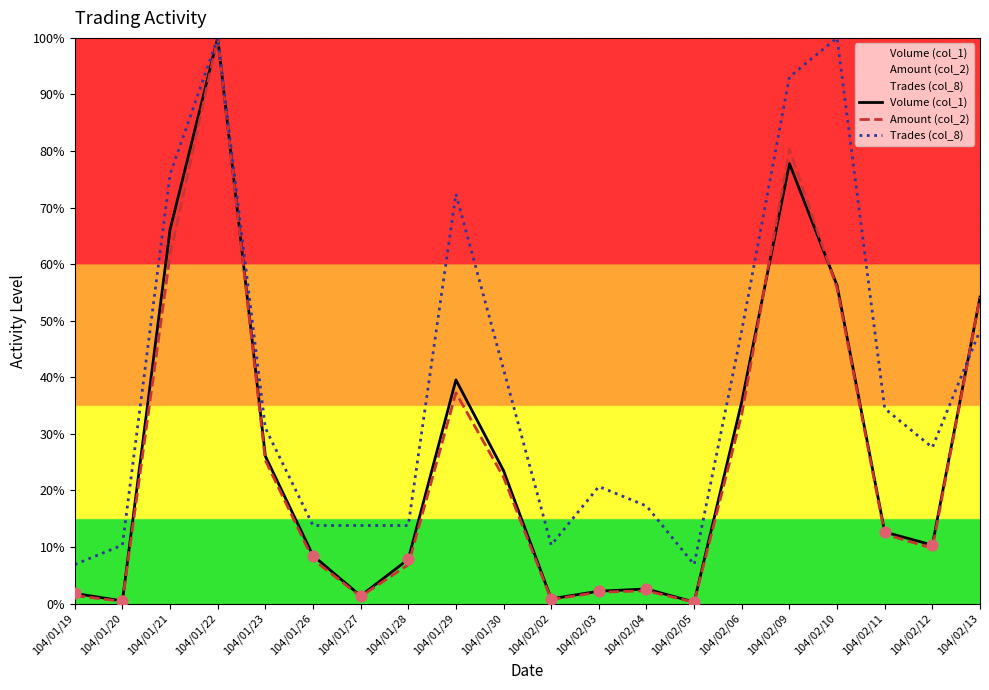

What are all the series names shown in the legend?

Volume (col_1), Amount (col_2), Trades (col_8)